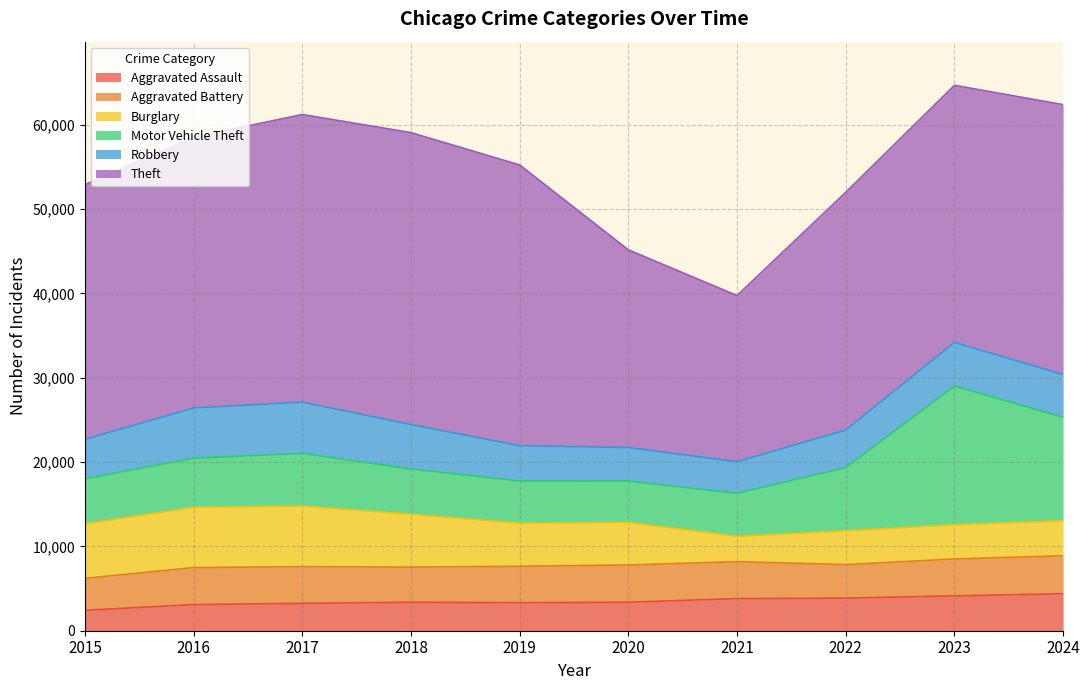

Which series changed the most between 2021 and 2022?

Theft